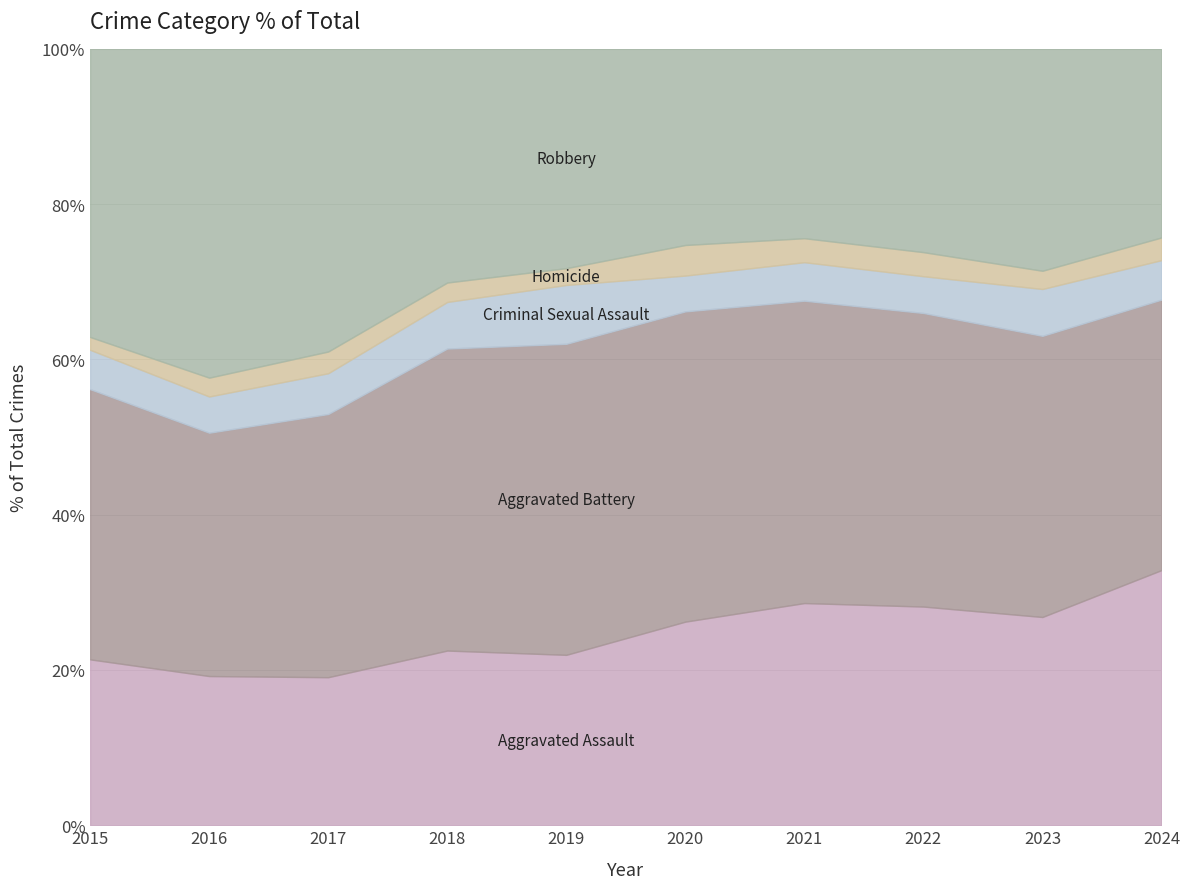

True or false: Criminal Sexual Assault has more than 2 points higher than both neighbors.

True